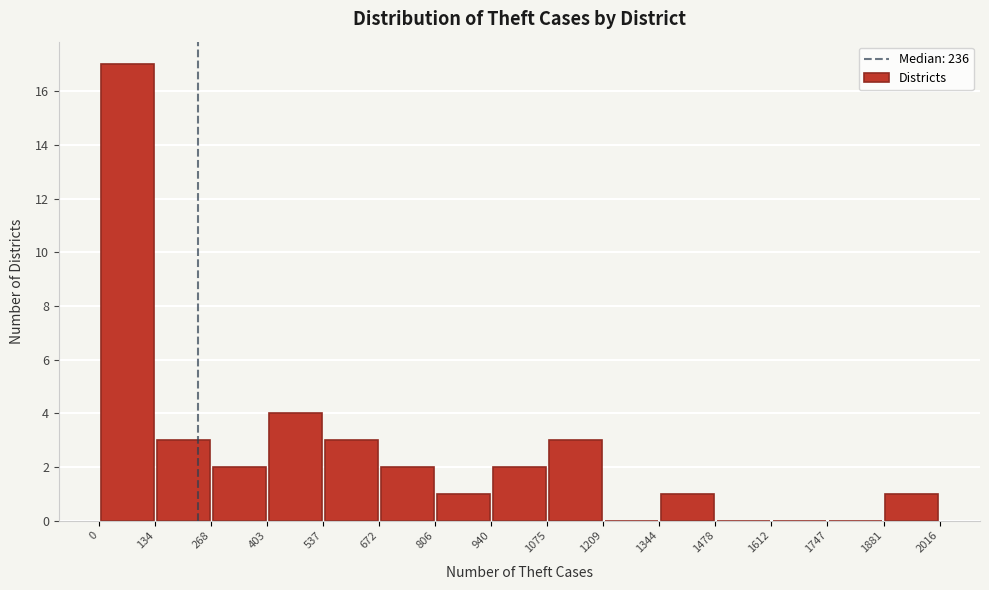

Reading left to right, list every bar in this chart as the range it spans on the x-axis followed by its height. The values are not printed on the chart, so give them approximately, as read against the axis.

0 to 134: 17
134 to 268: 3
268 to 403: 2
403 to 537: 4
537 to 672: 3
672 to 806: 2
806 to 940: 1
940 to 1075: 2
1075 to 1209: 3
1209 to 1344: 0
1344 to 1478: 1
1478 to 1612: 0
1612 to 1747: 0
1747 to 1881: 0
1881 to 2016: 1